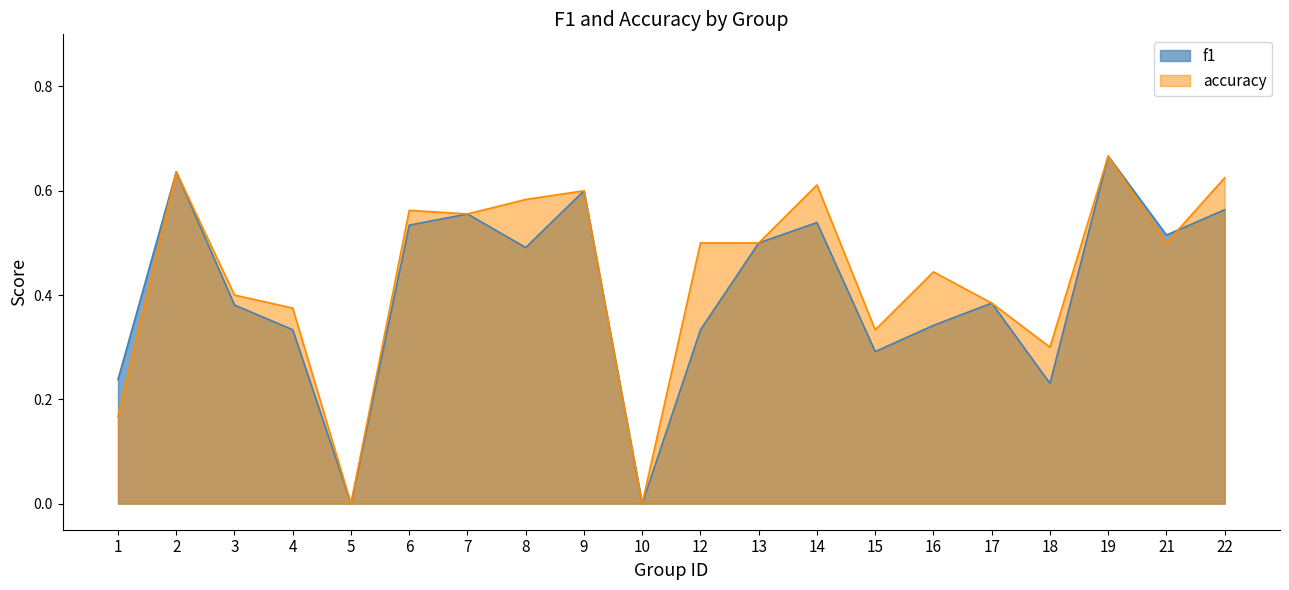

The f1 series shows 1.0 at 19. True or false?

False